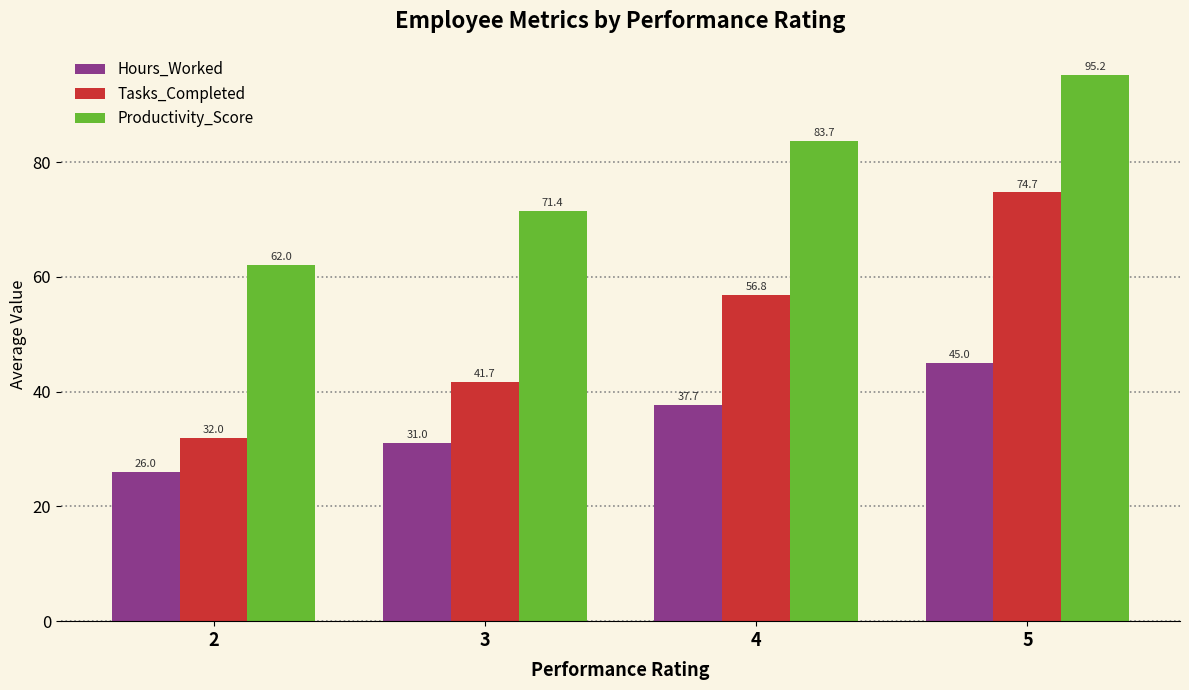

Which category has the lowest value in the Productivity_Score series?

2